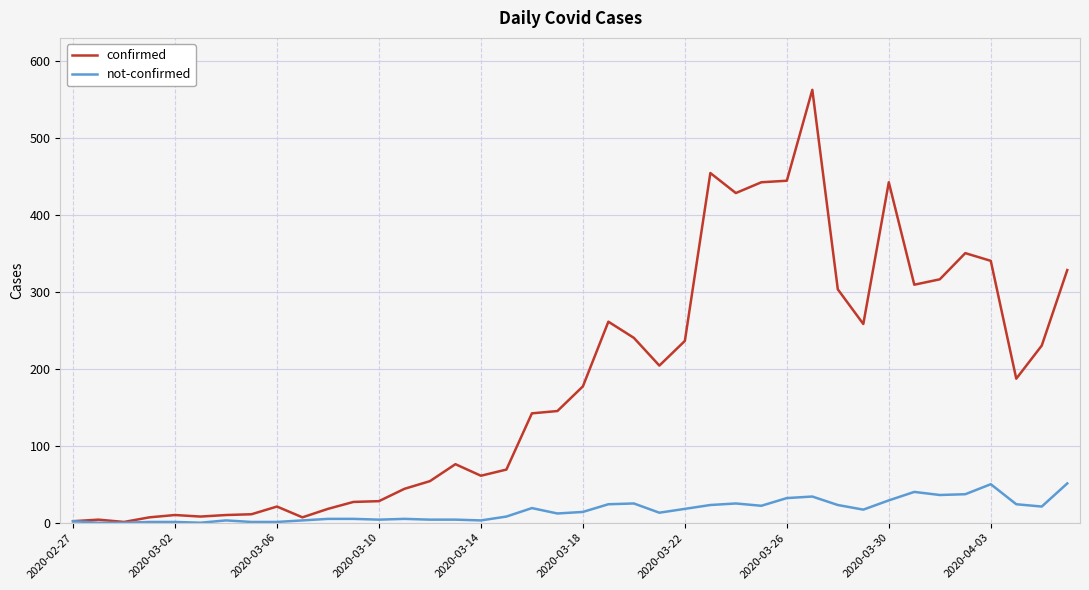

Rank the series by their average value, from highest to lowest.

confirmed, not-confirmed